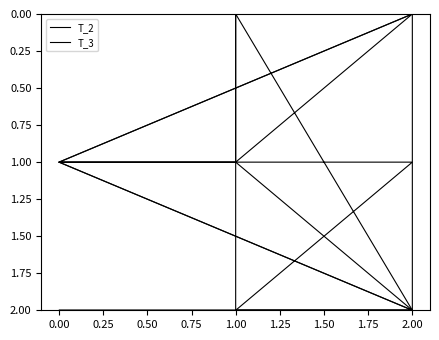

How many values in the T_2 series exceed 1?

3